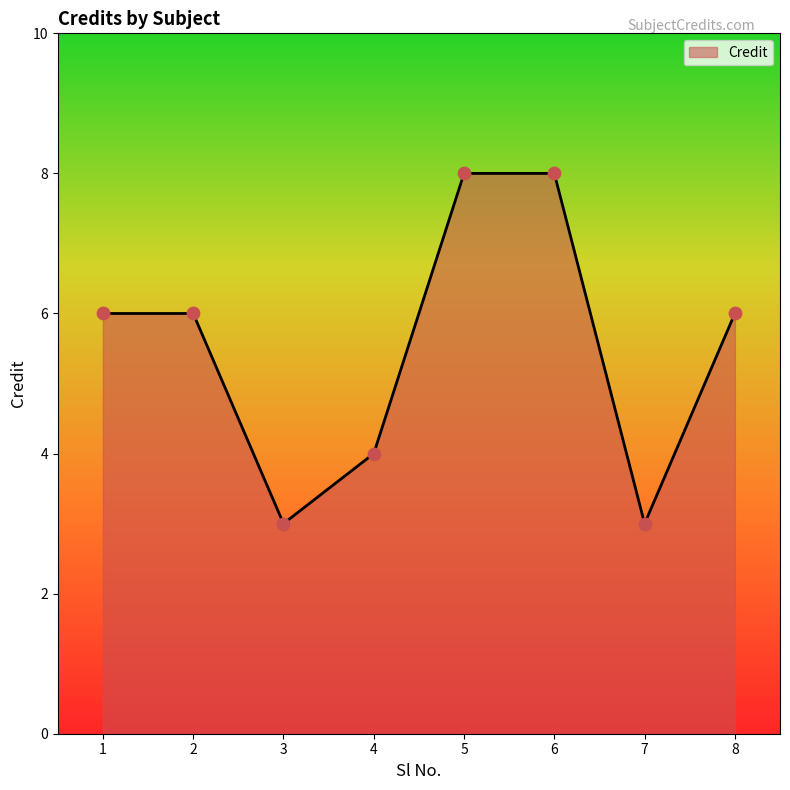

What is the change in value from 1 to 4?

-2